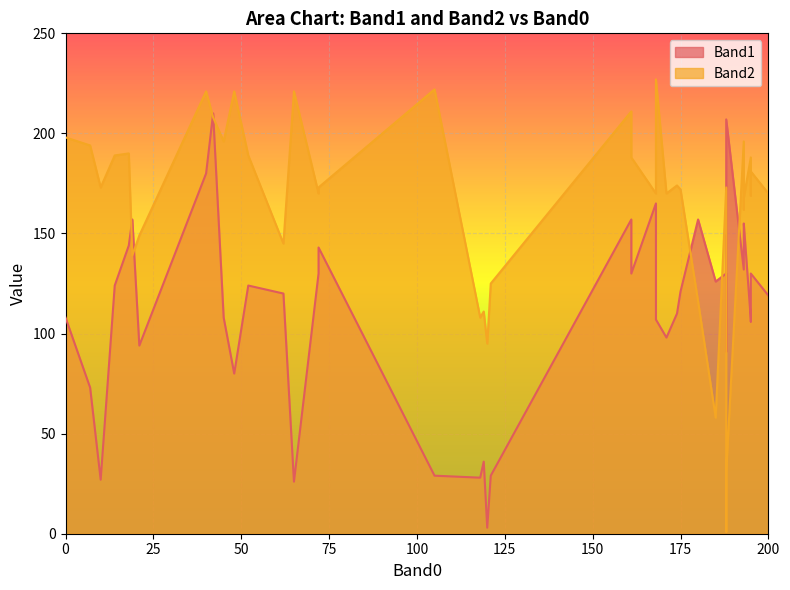

Rank the series at 31 from lowest to highest value.

Band1, Band2